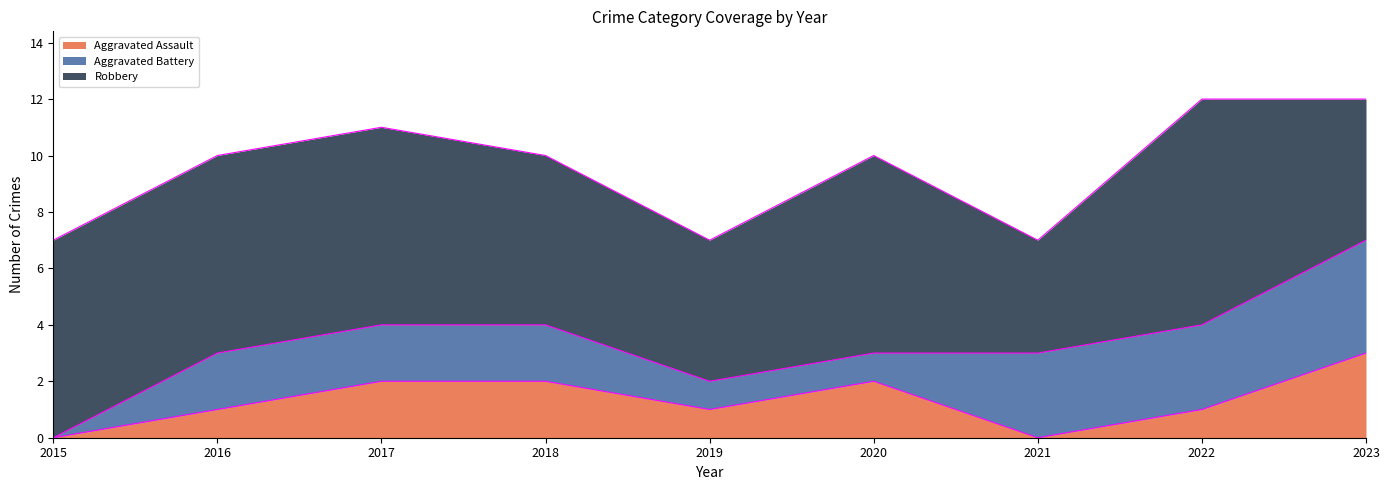

Count the number of categories in the chart.

9